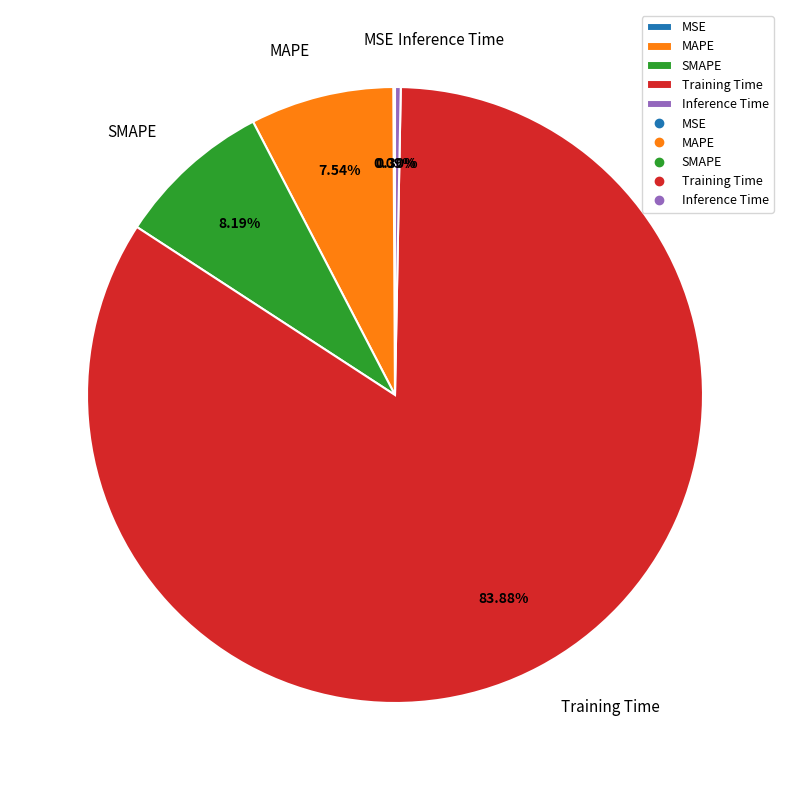

How much of the chart is everything except Training Time?

16.1%